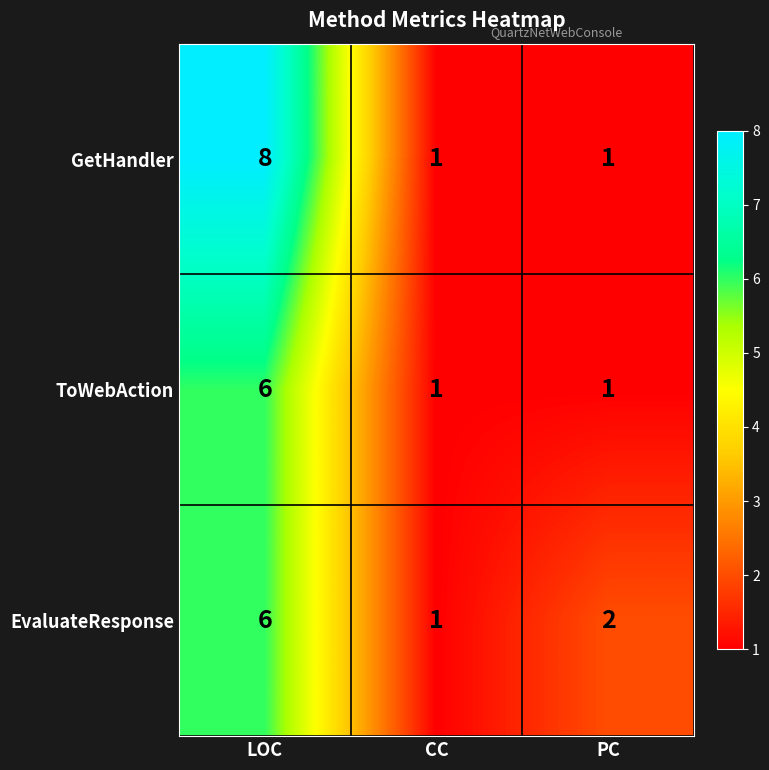

What is the difference between the maximum and minimum values in the GetHandler series?

7